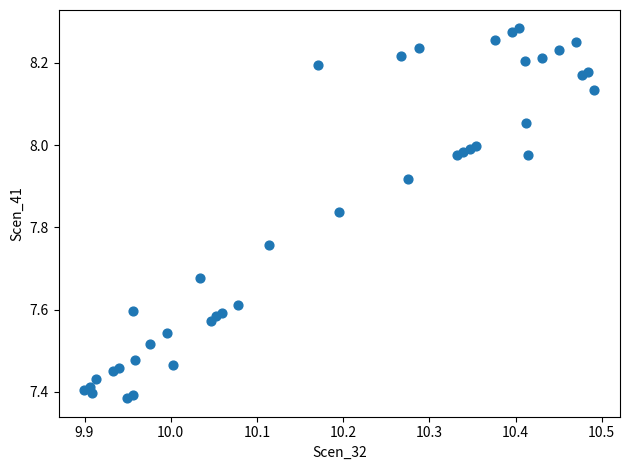

What is the range of Y values (max minus min)?

0.9